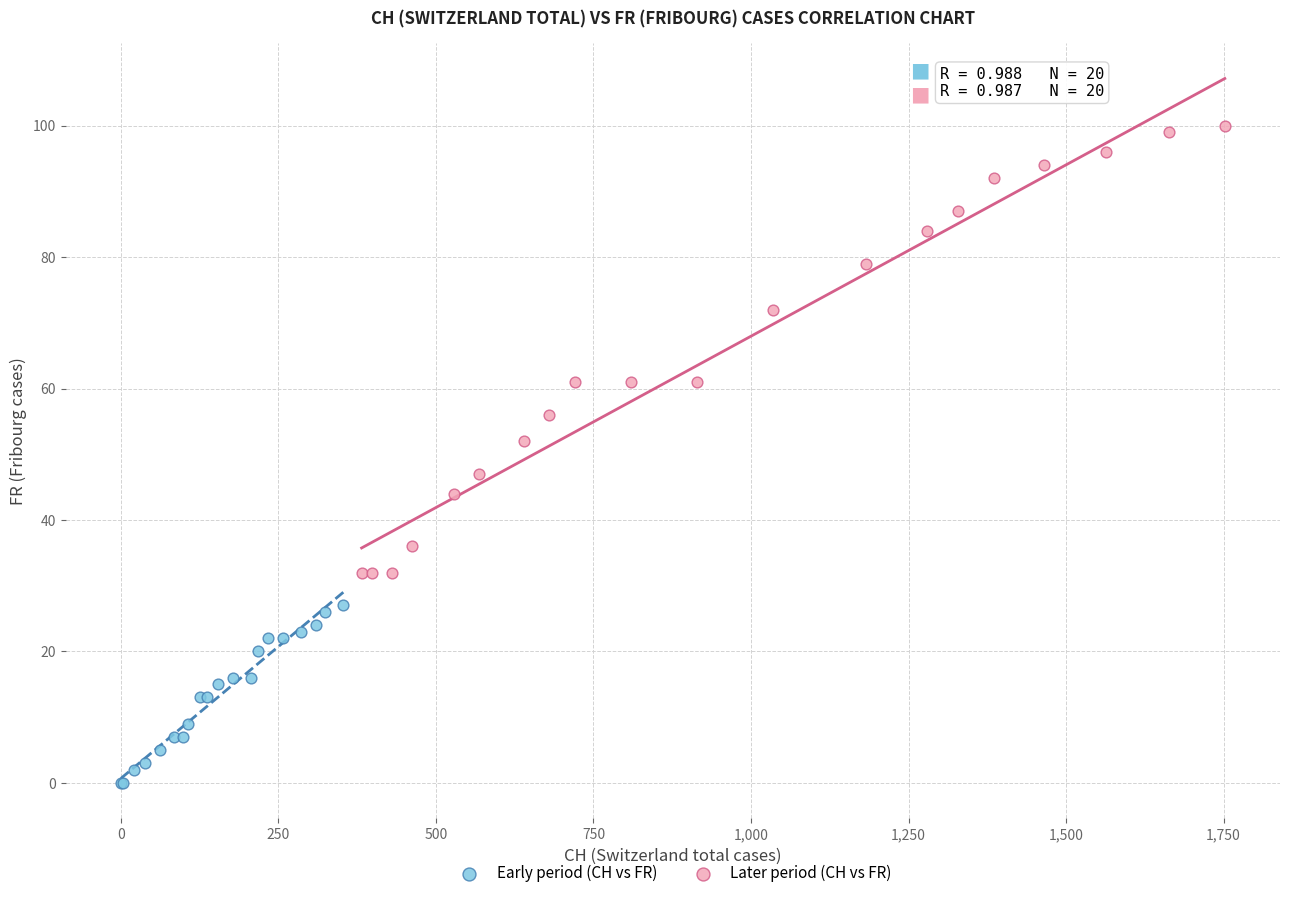

Which series has the largest Y range (max minus min)?

Later period (CH vs FR)